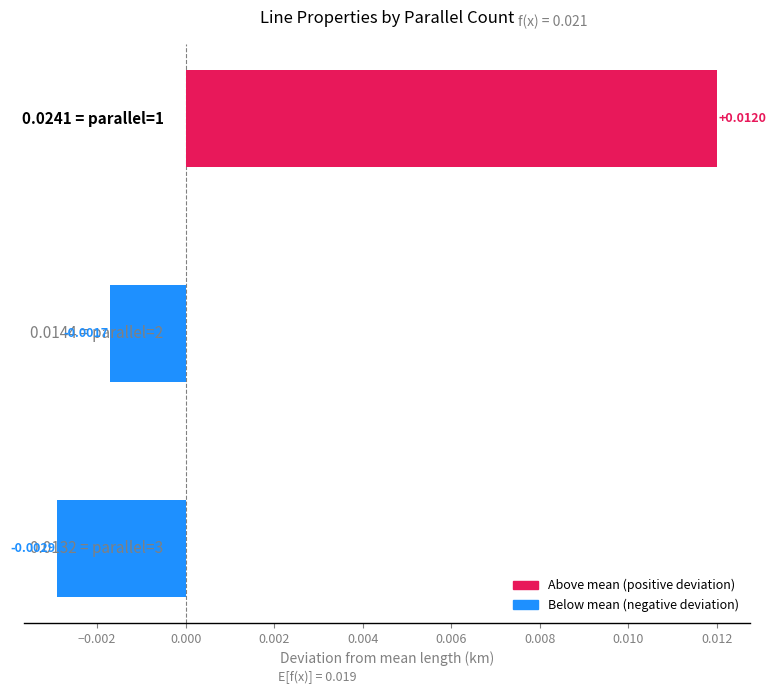

Are the bars horizontal?

Yes